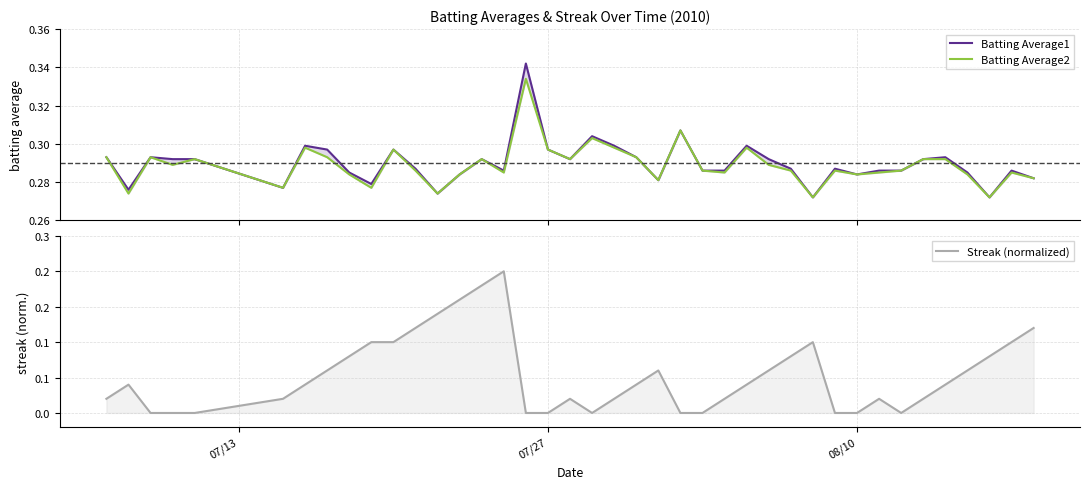

True or false: Batting Average2 and Streak (normalized) cross at least once.

False